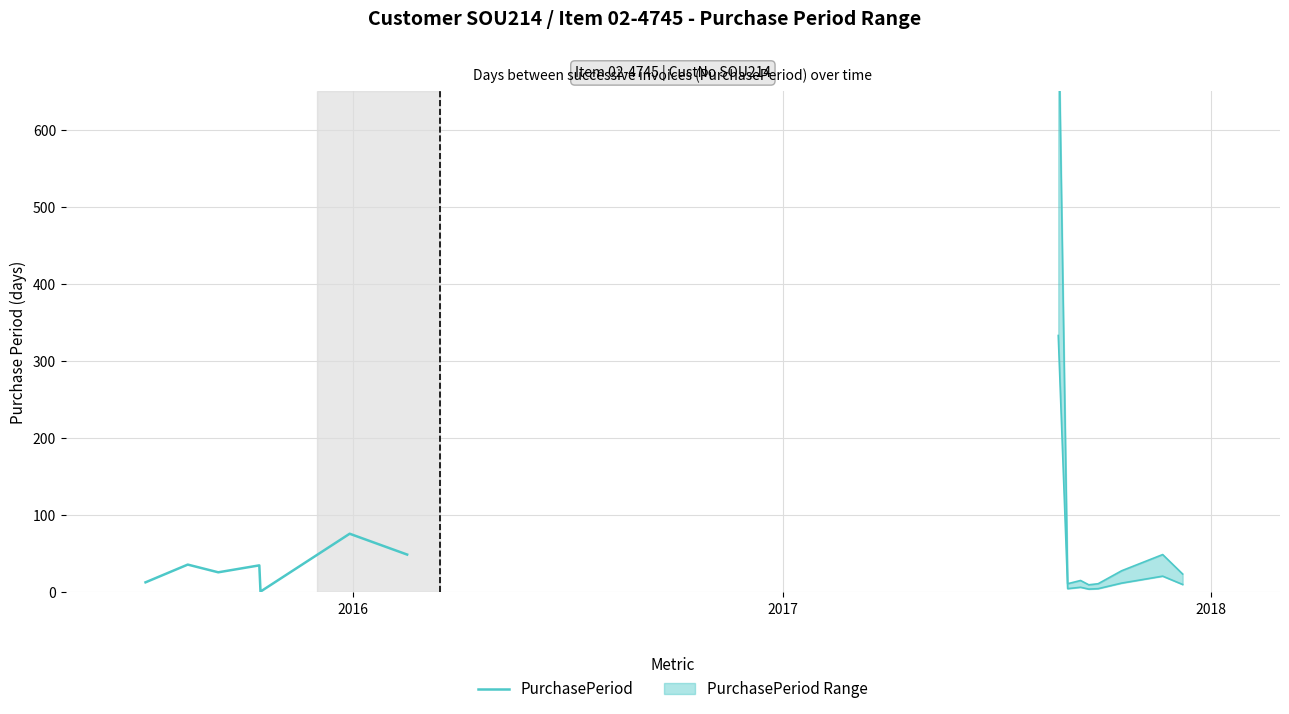

How many lines are shown in the chart?

1